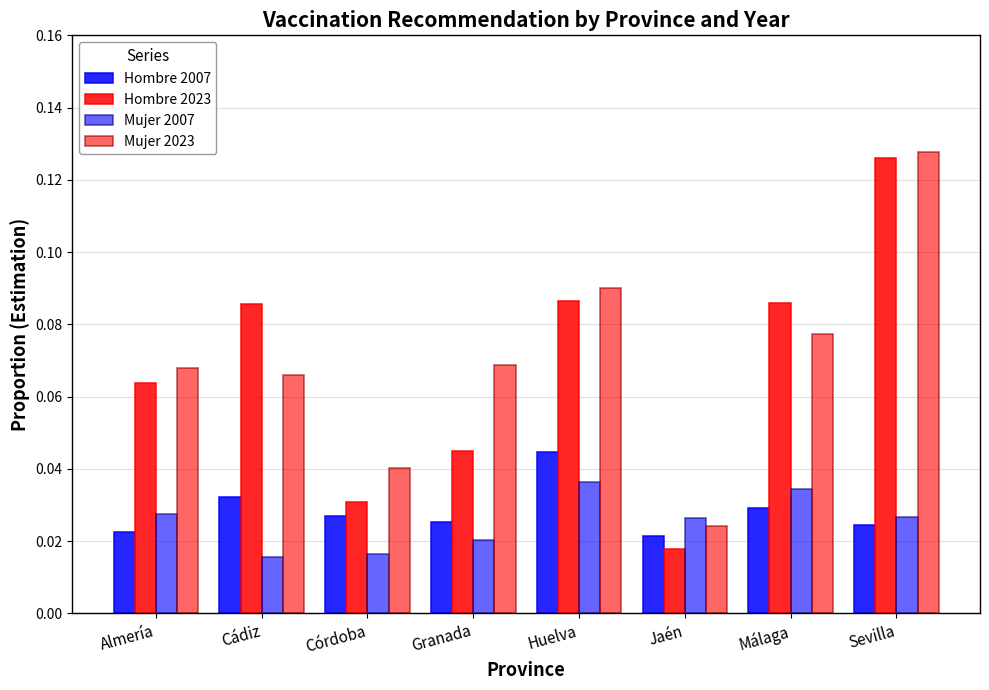

How many data points does each series have?

8